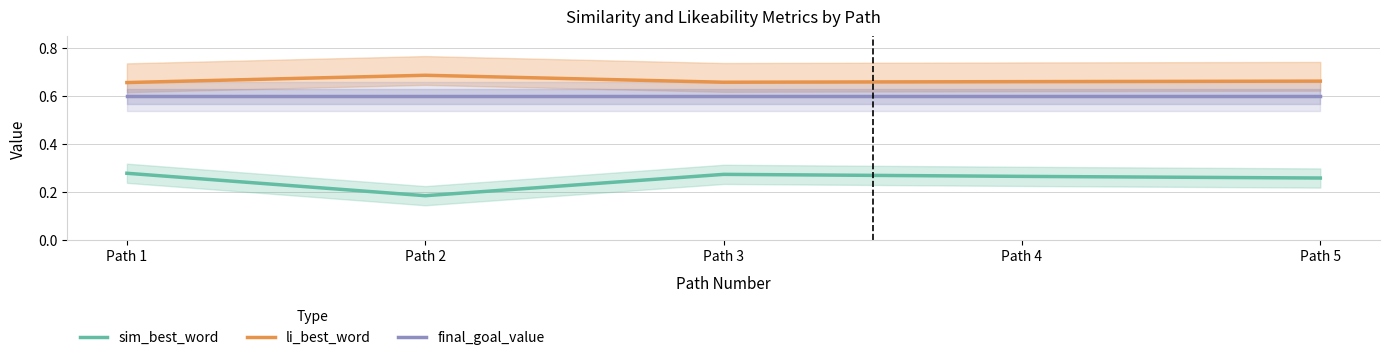

In sim_best_word, how many points are higher than both neighbors (excluding endpoints)?

1